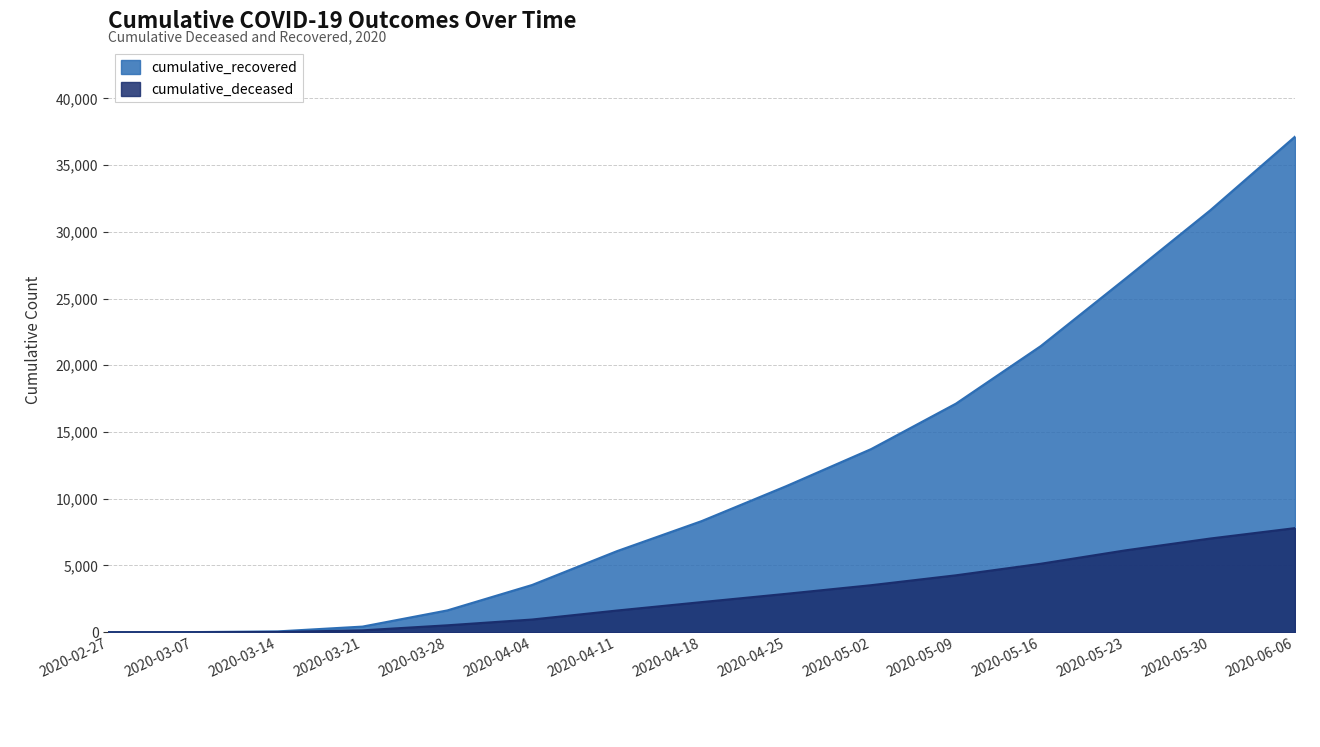

List the series in order of their overall mean, highest first.

cumulative_recovered, cumulative_deceased